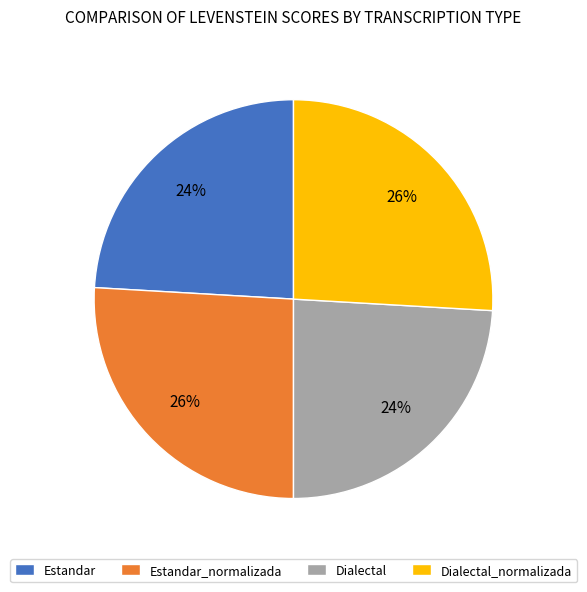

Is it true that Estandar is 24% of the pie?

True